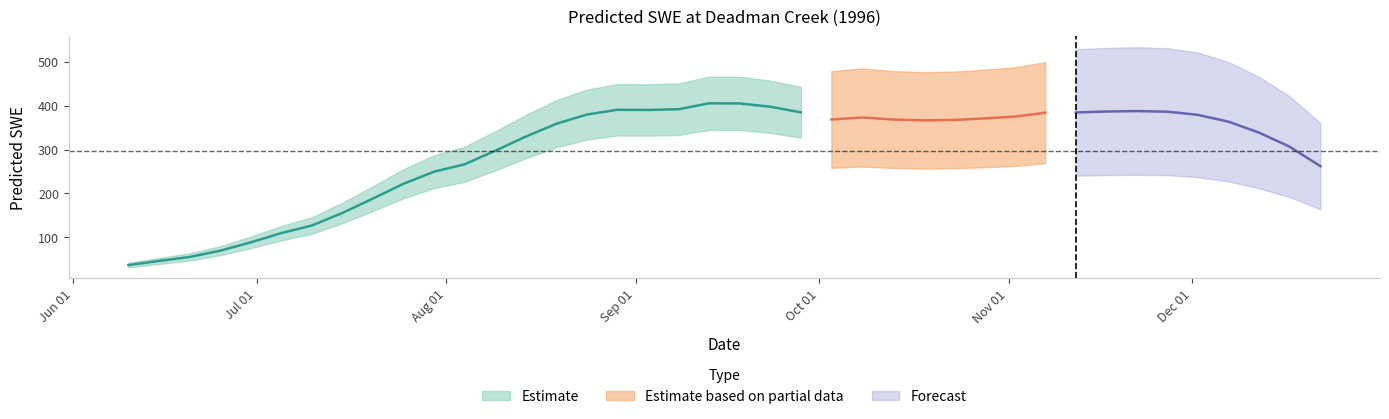

What is the sum of the values at 1996-09-28 and 1996-09-13?

790.1